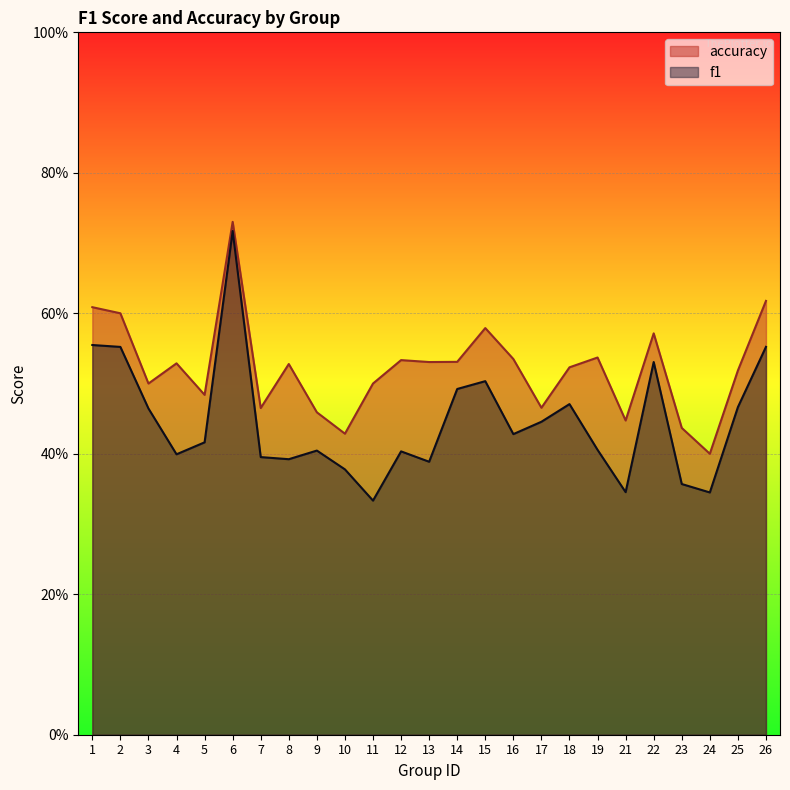

How many interior local peaks does the accuracy series have?

7